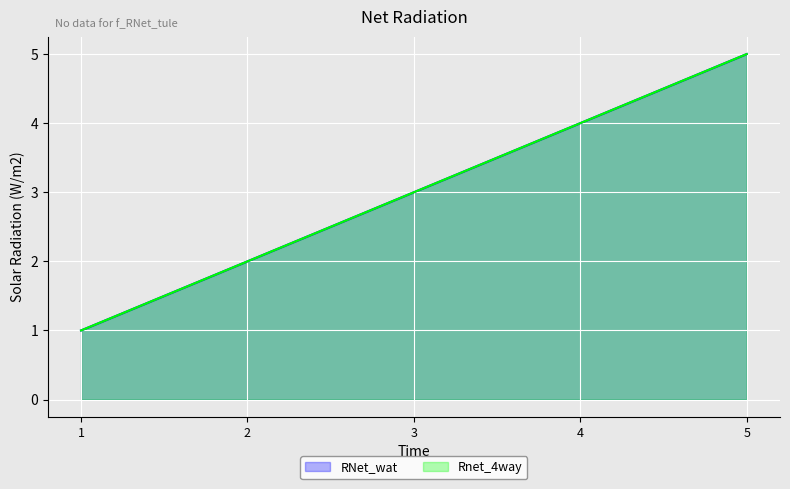

What is the value of the Rnet_4way point at the 2nd from the left?

2